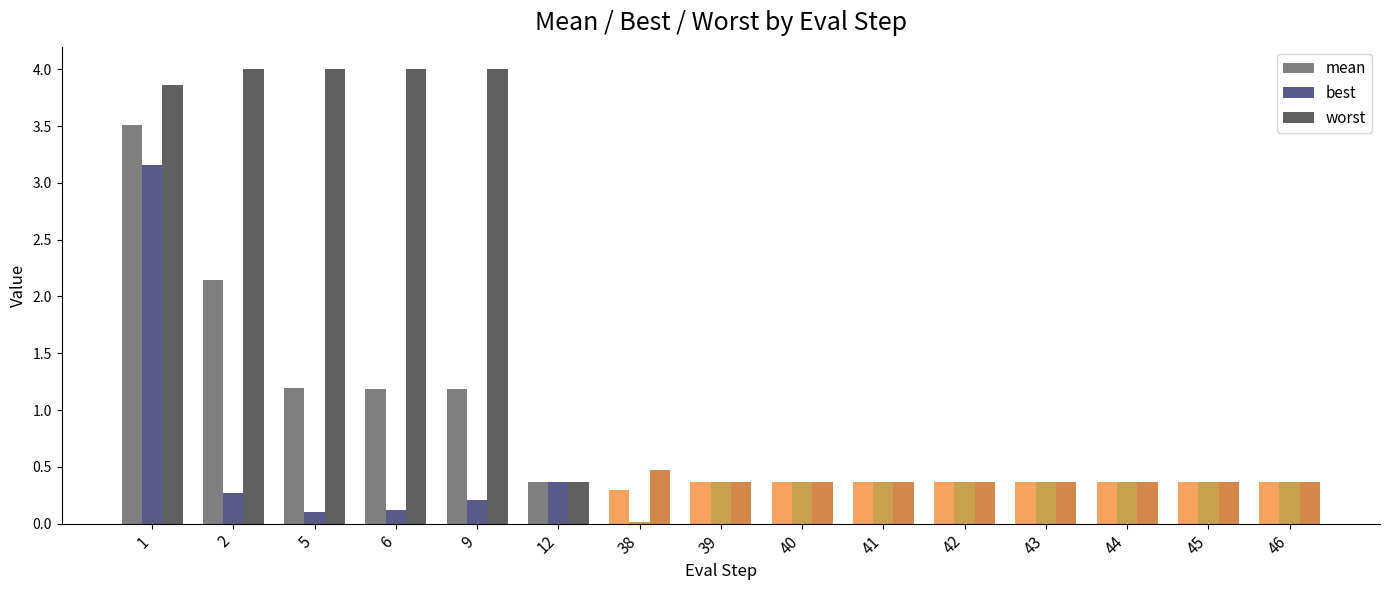

What is the approximate value of mean at 38?

0.3